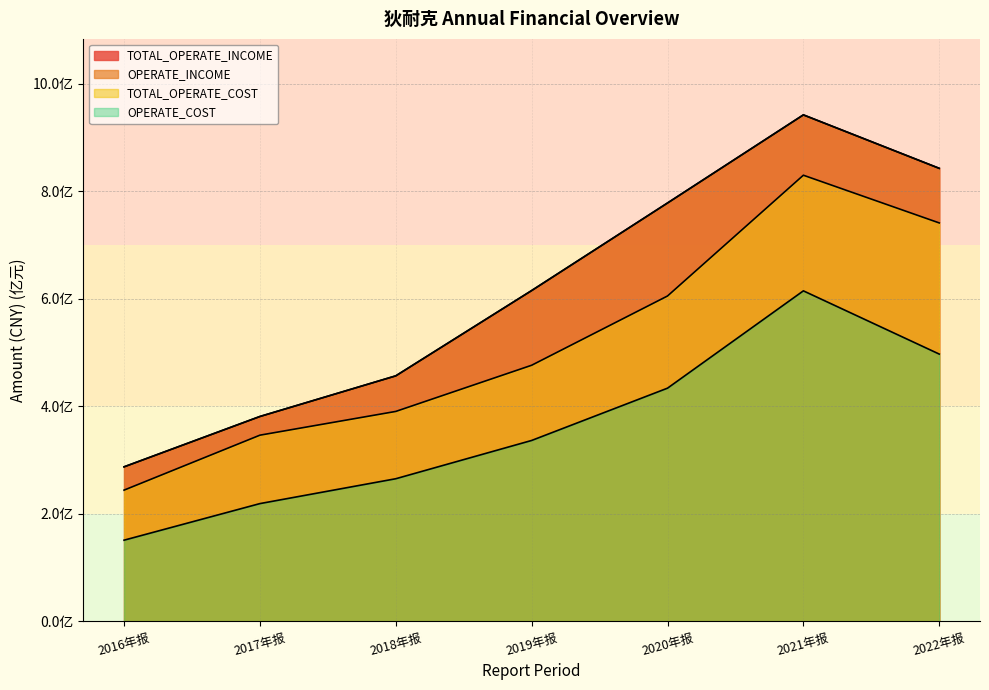

True or false: OPERATE_COST and TOTAL_OPERATE_INCOME cross at least once.

False